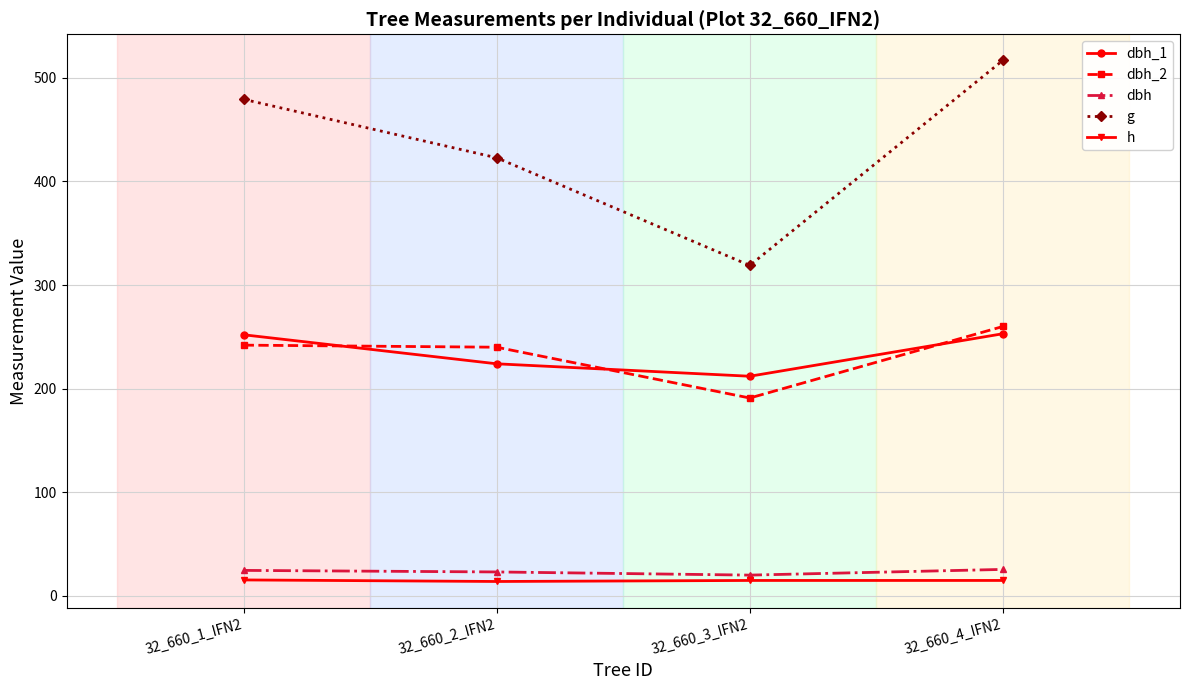

What is the maximum value for h?

15.5